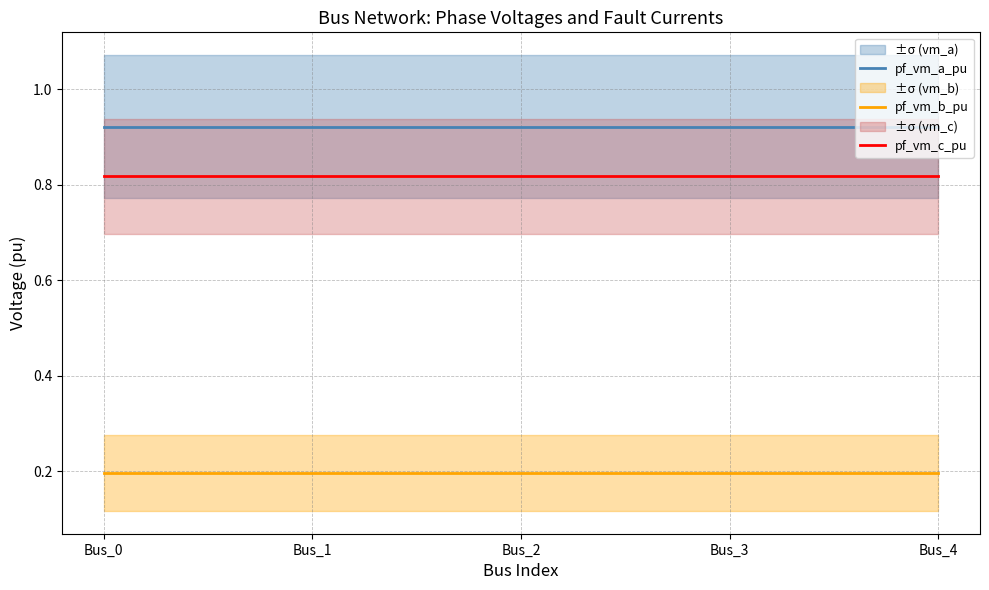

Reading left to right, transcribe all the data shown in this chart.

pf_vm_a_pu: 0.9	0.9	0.9	0.9	0.9
pf_vm_b_pu: 0.2	0.2	0.2	0.2	0.2
pf_vm_c_pu: 0.8	0.8	0.8	0.8	0.8